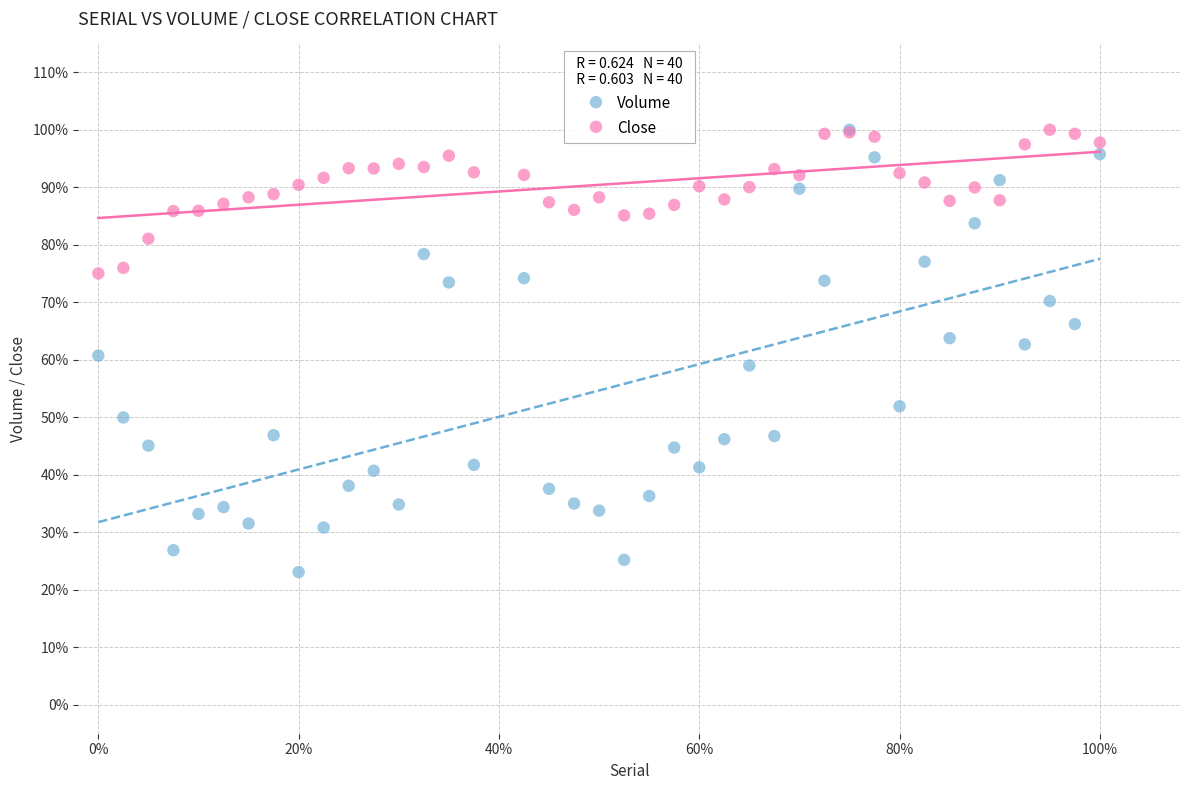

Which series reaches the minimum Y coordinate?

Volume